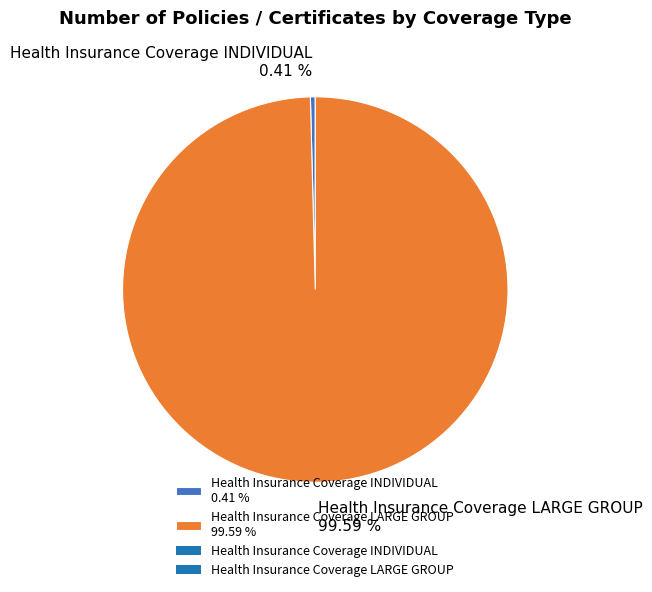

What is the largest slice in the pie chart?

Health Insurance Coverage LARGE GROUP